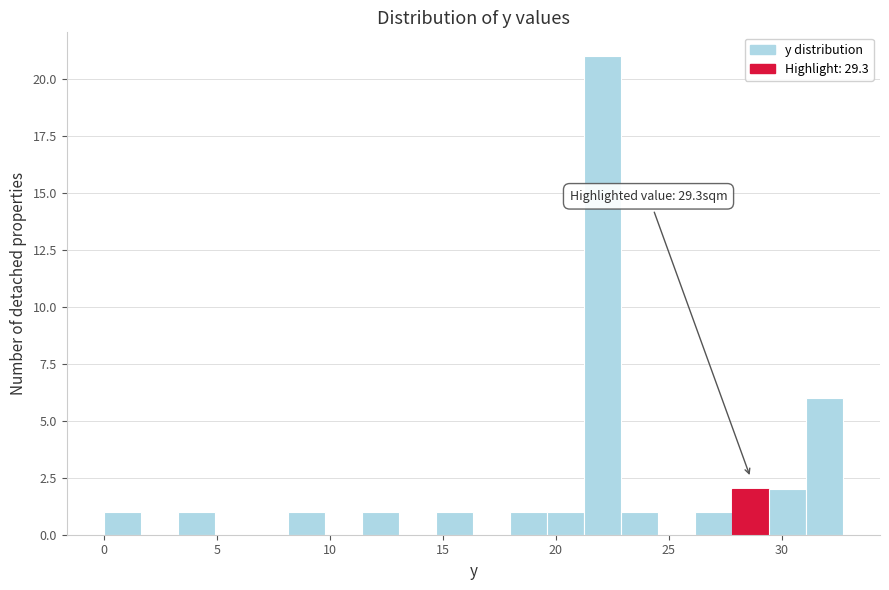

Around what value on the x-axis is the tallest bar? Give the approximate position of its centre, as read against the axis.

22.0